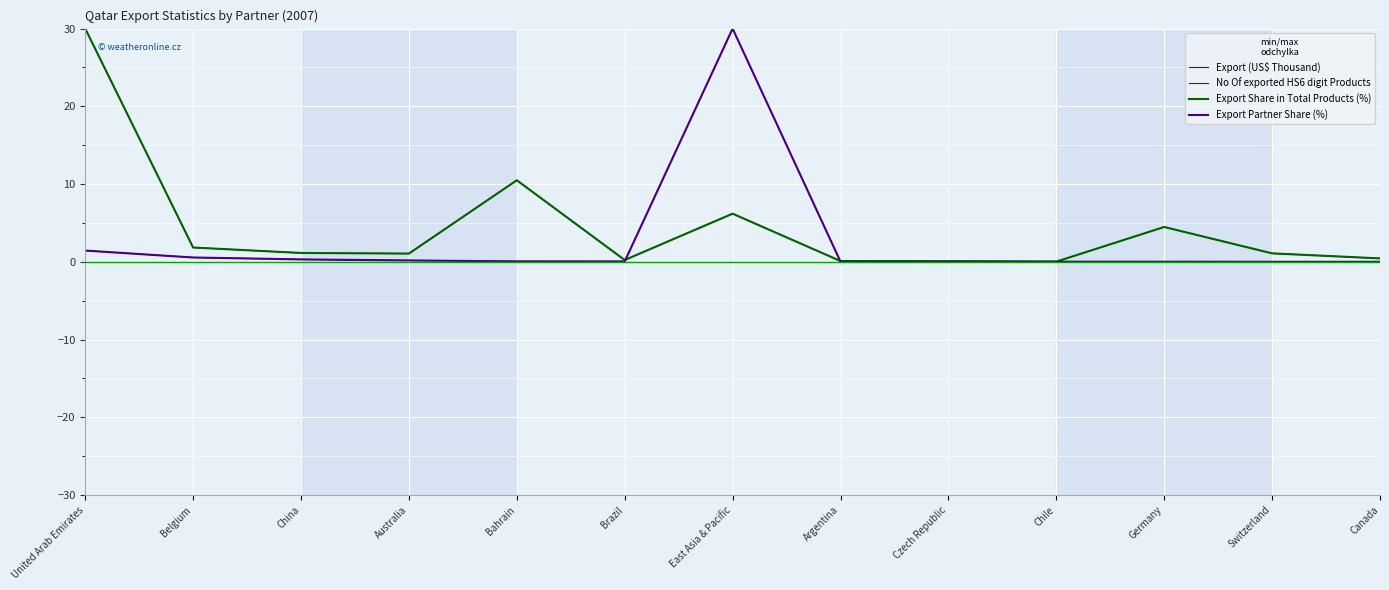

After their last crossing, which series has the higher values: Export Share in Total Products (%) or No Of exported HS6 digit Products?

No Of exported HS6 digit Products